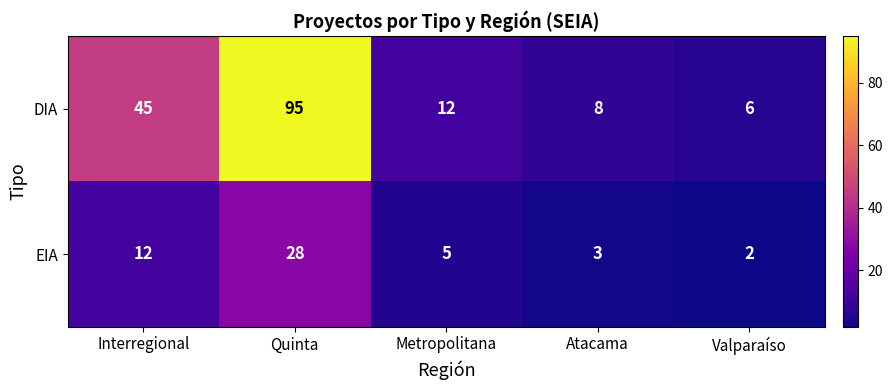

Is it true that EIA equals 8 at Interregional?

False